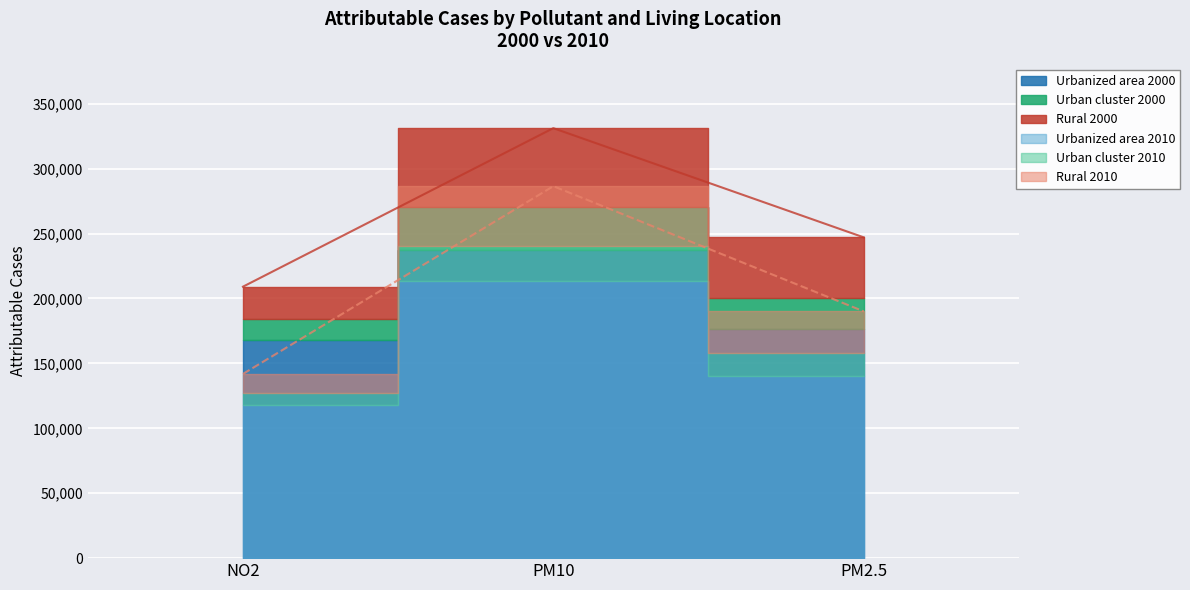

What is the label of the 2nd point from the left?

PM10